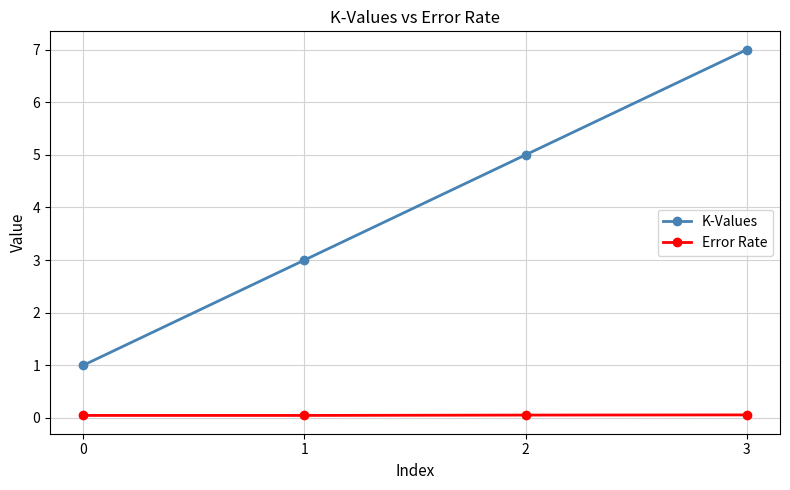

True or false: Error Rate has a value of 0.0 at 1.

True